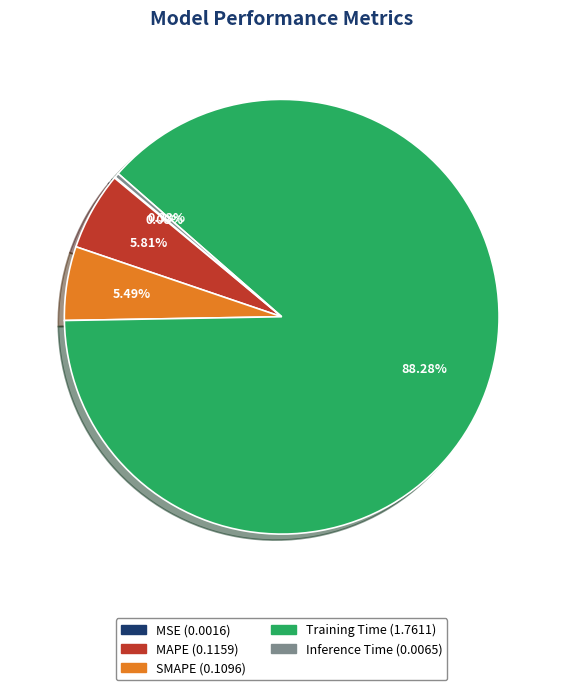

Which category has the biggest portion of the pie?

Training Time